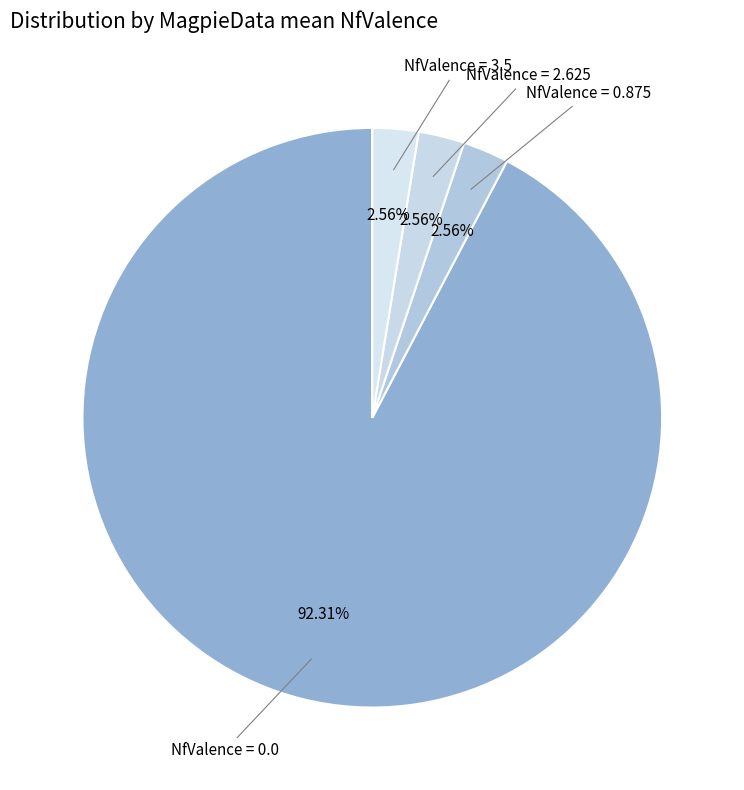

How many slices are in this pie chart?

4